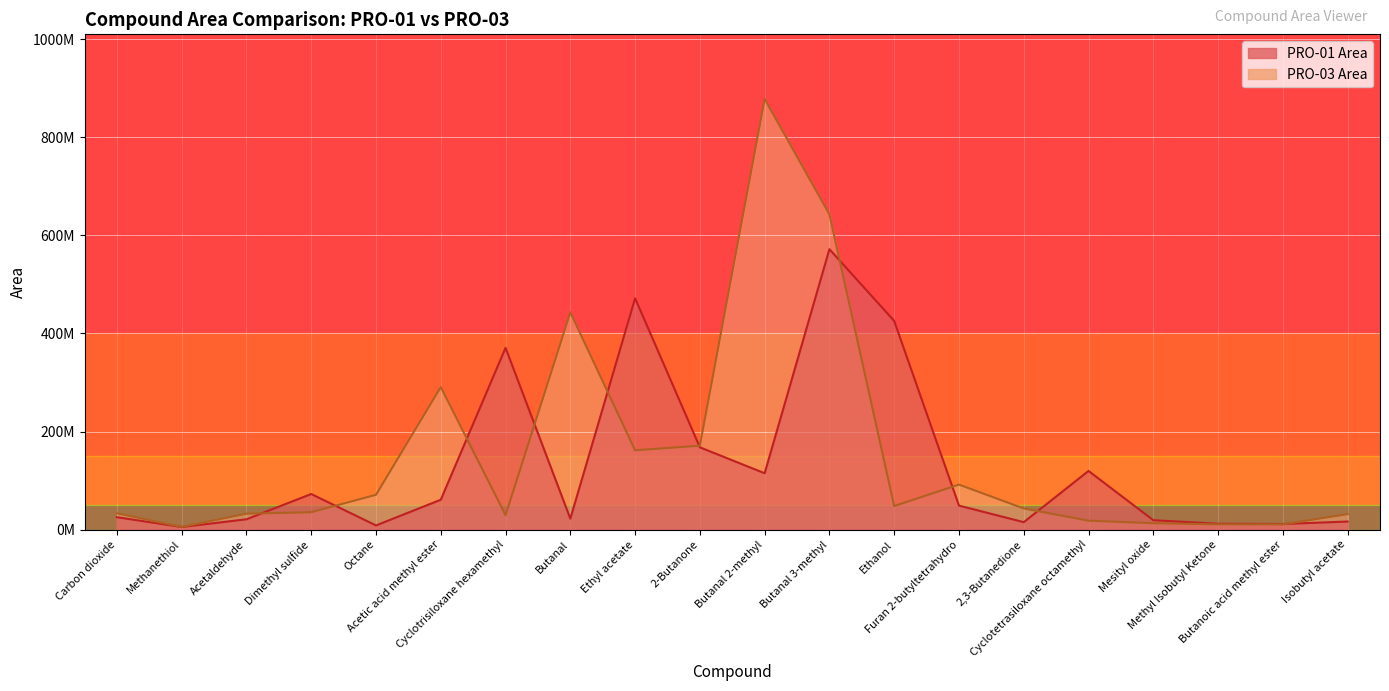

What are all the series names shown in the legend?

PRO-01 Area, PRO-03 Area